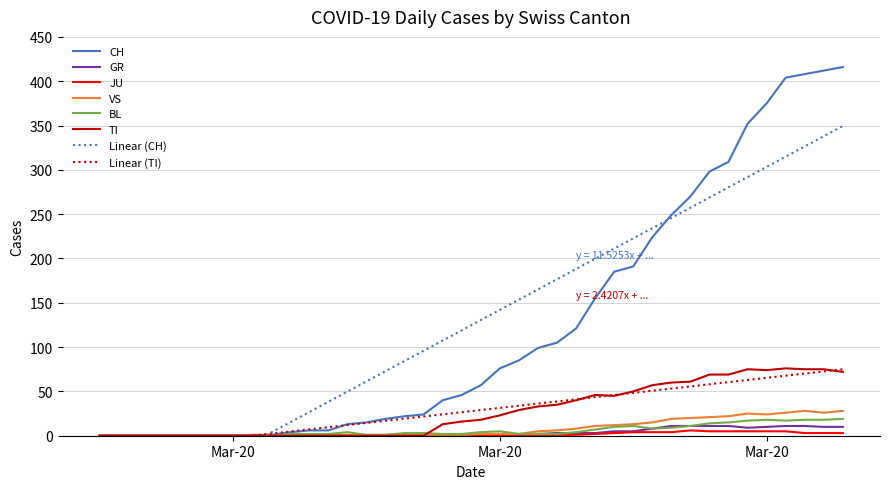

What is the greatest value displayed?

416